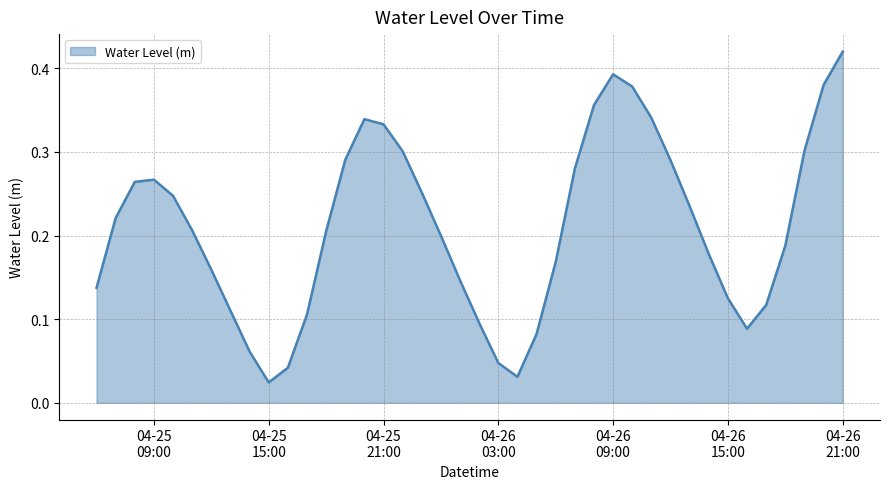

Does the chart have visible grid lines?

Yes